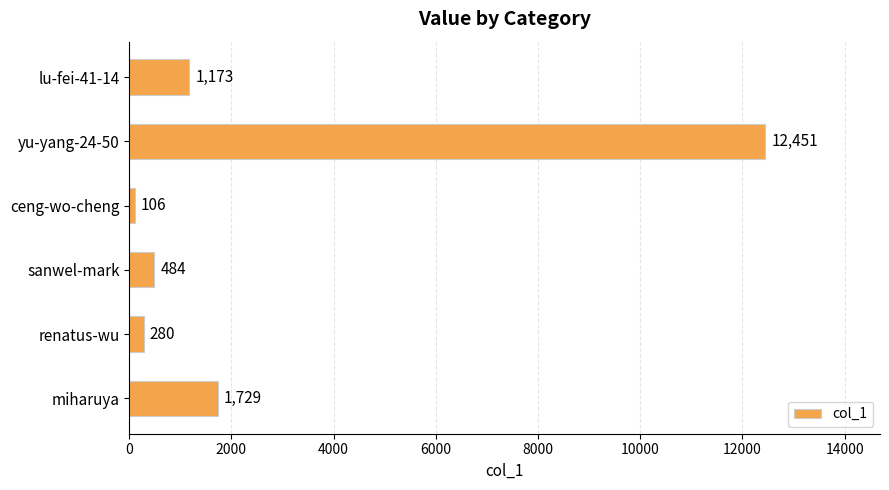

Where is the data nearest to the value 6278?

miharuya